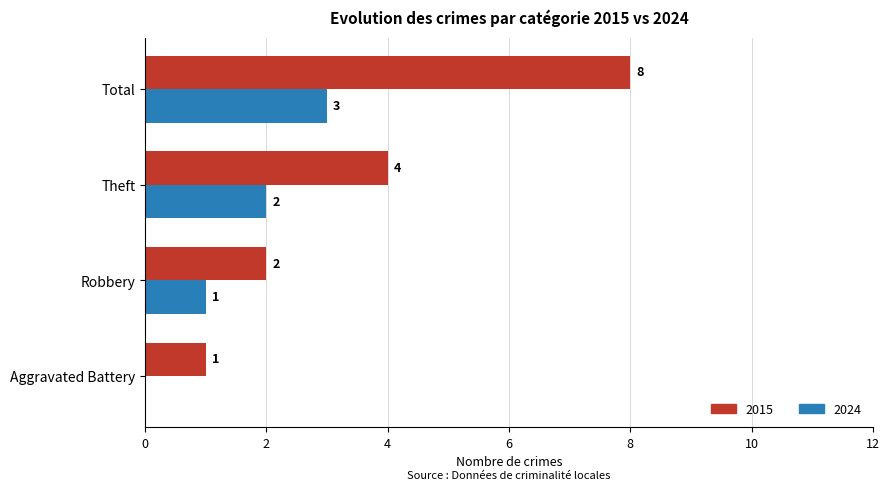

What is the sum of all 2024 values?

6